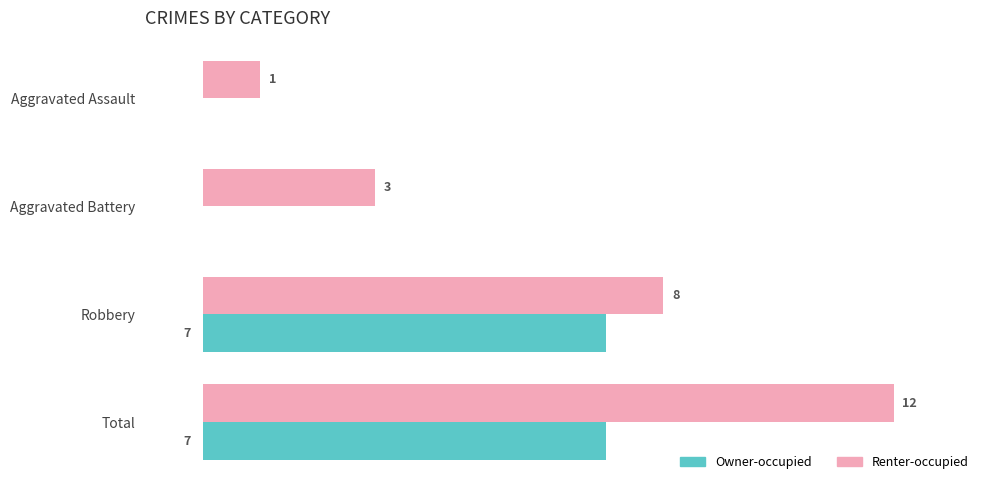

At which label is Renter-occupied closest to 6?

Robbery